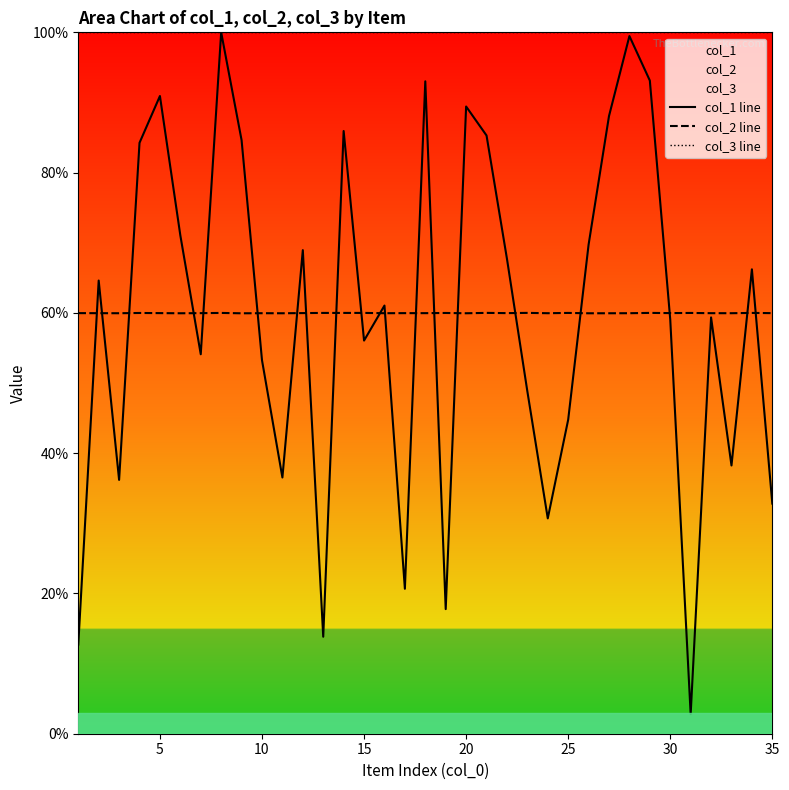

What is the difference between the highest and lowest values at 35?

67.2